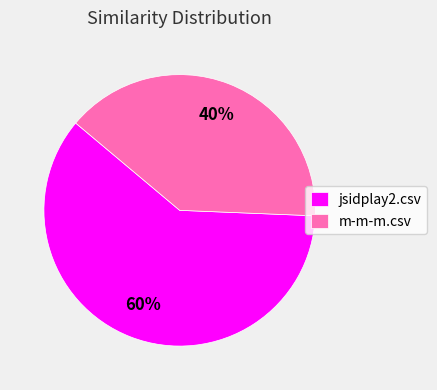

Do jsidplay2.csv and m-m-m.csv together represent more than half of the pie?

Yes